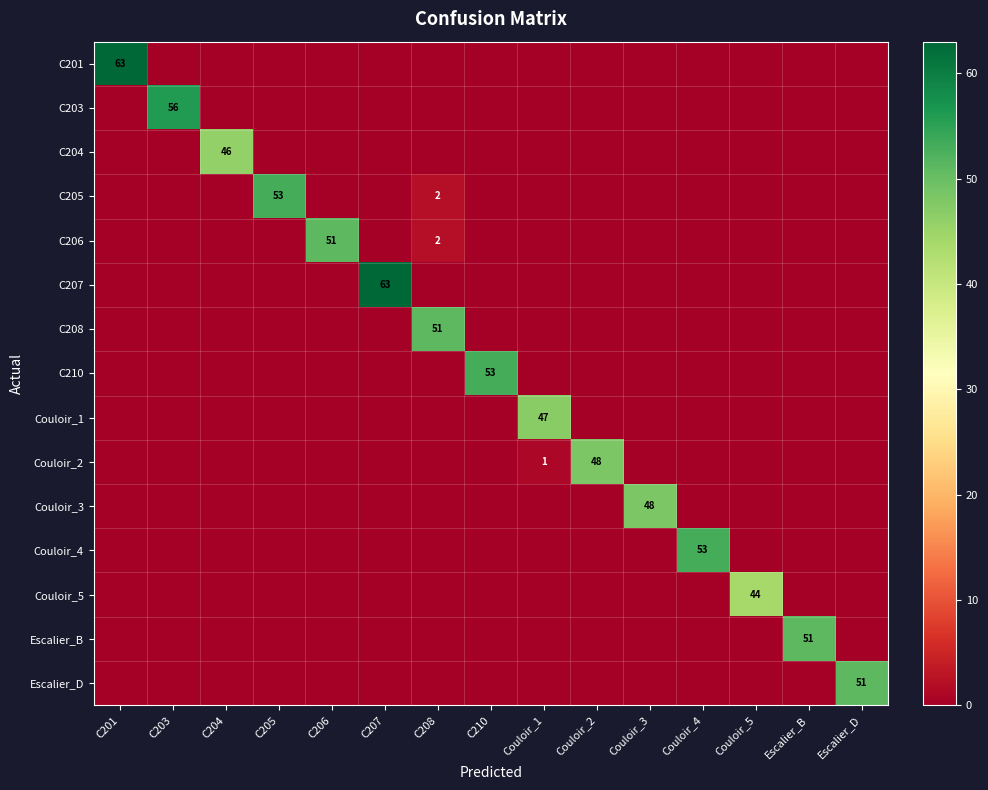

True or false: C205 has a value of 3 at C208.

False